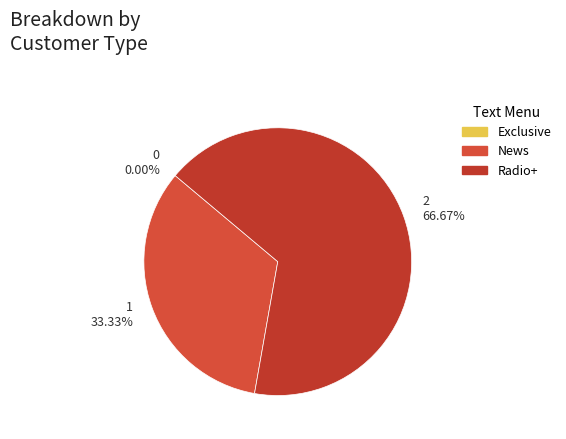

True or false: News accounts for 45% of the total.

False